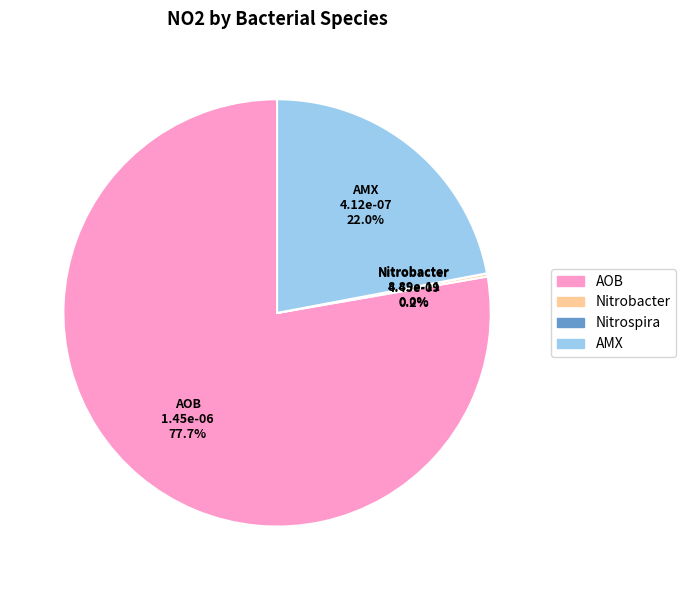

What is the majority slice?

AOB